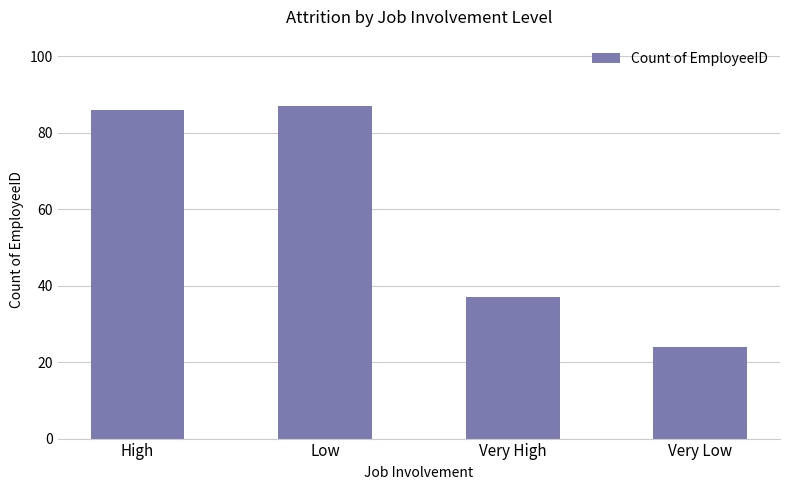

What is the sum of all values?

234